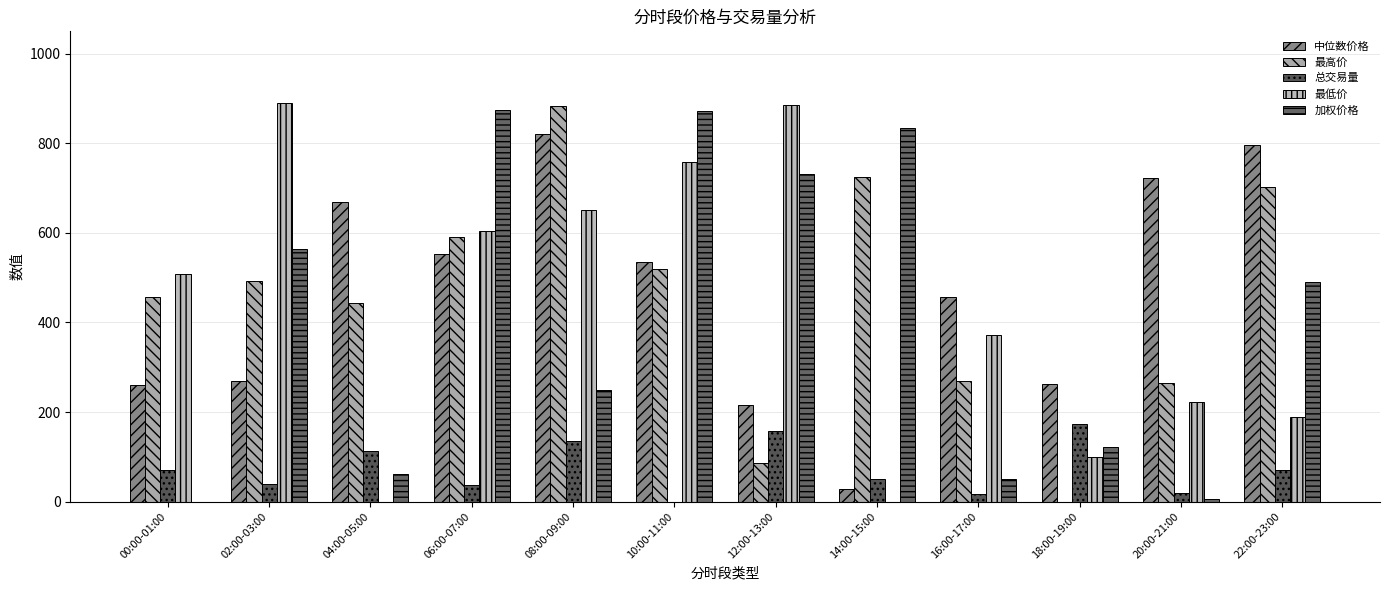

How many groups of bars are there?

12